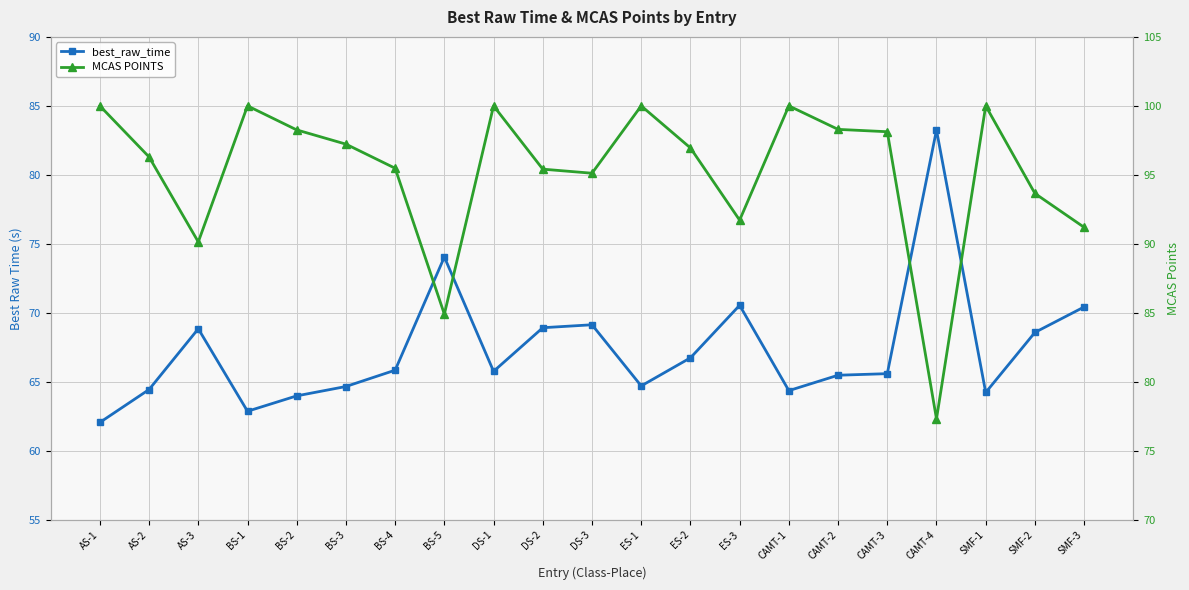

Where is MCAS POINTS nearest to the value 88?

AS-3